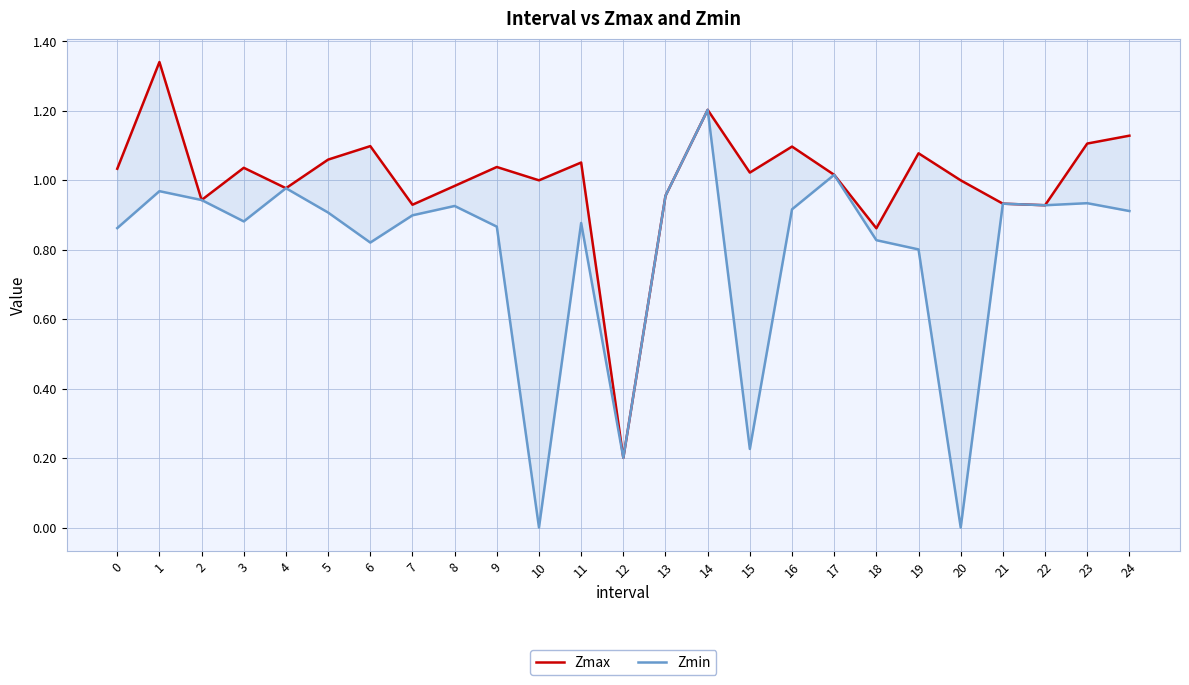

True or false: Zmin has a value of 1.2 at 18.

False